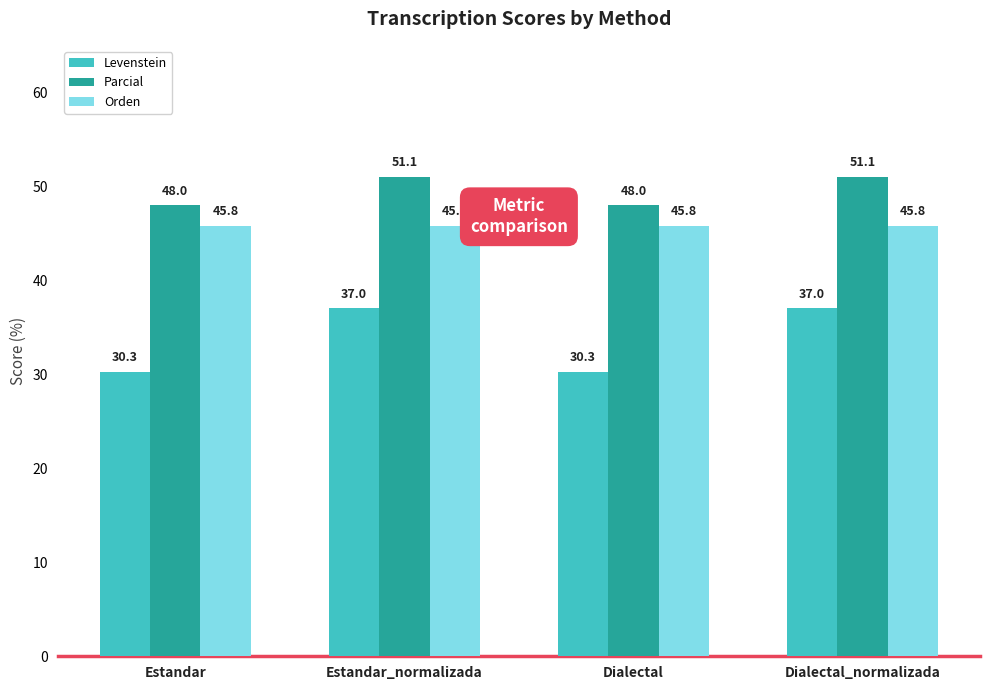

What is the value of the Parcial bar at the 4th from the left?

51.1